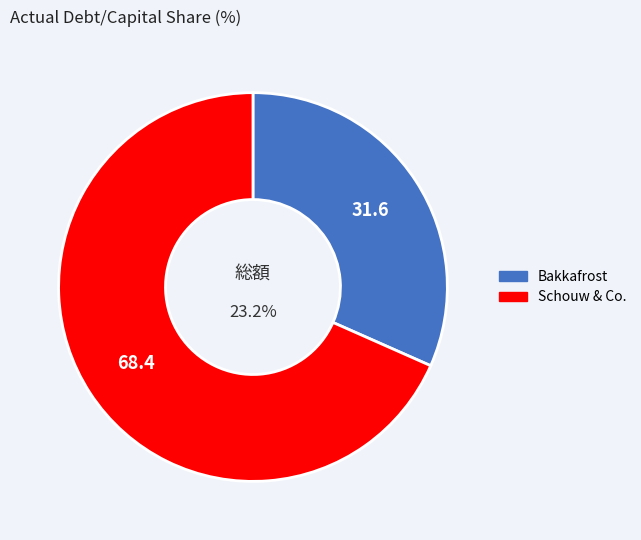

Count the number of slices in the pie.

2